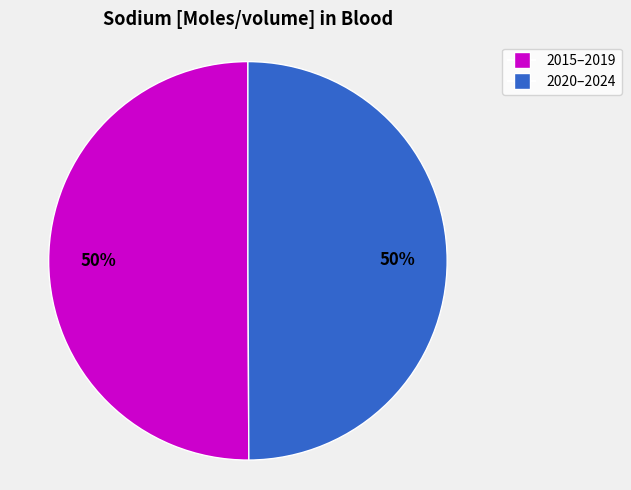

To the nearest percent, what is the average slice percentage?

50%